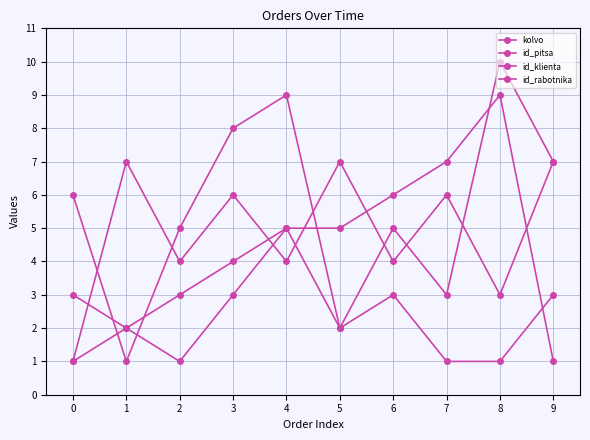

How many distinct data groups are displayed?

4